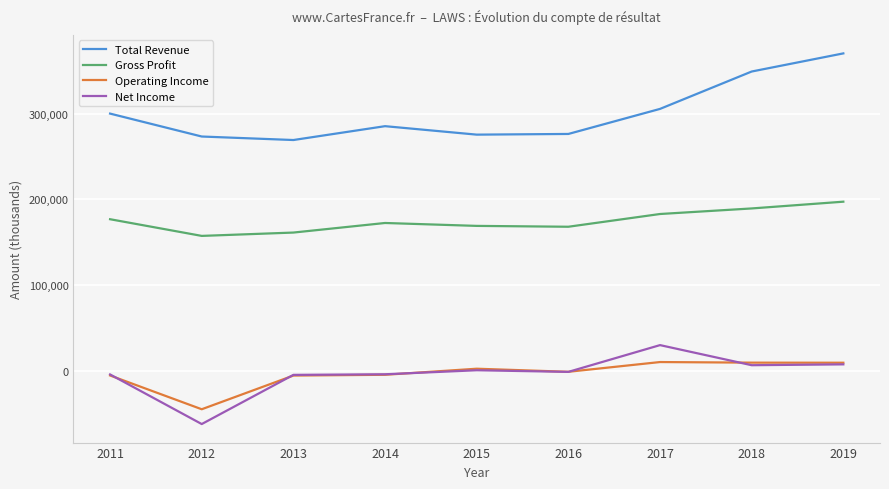

What are all the series names shown in the legend?

Total Revenue, Gross Profit, Operating Income, Net Income